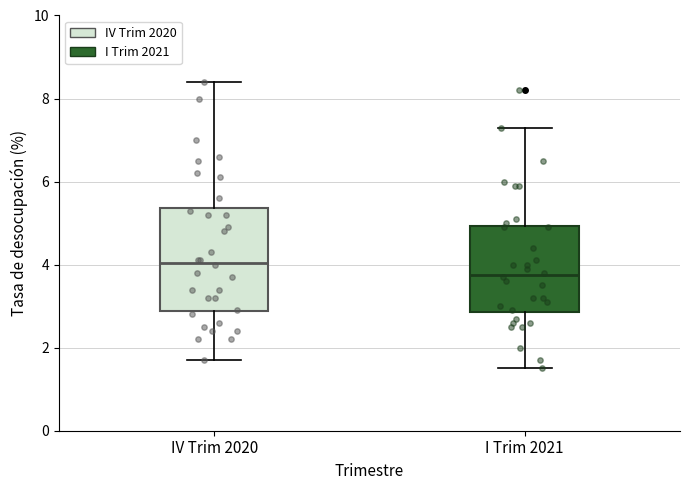

Reading left to right, transcribe this box plot: for each box, give where its median line is, the range the box spans, and where its two whiskers end, as read against the y-axis. The values are not printed on the chart, so give them approximately, as read against the axis.

IV Trim 2020: median 4.0, box 2.8 to 5.4, whiskers 1.8 to 8.4
I Trim 2021: median 3.8, box 2.8 to 5.0, whiskers 1.6 to 7.4